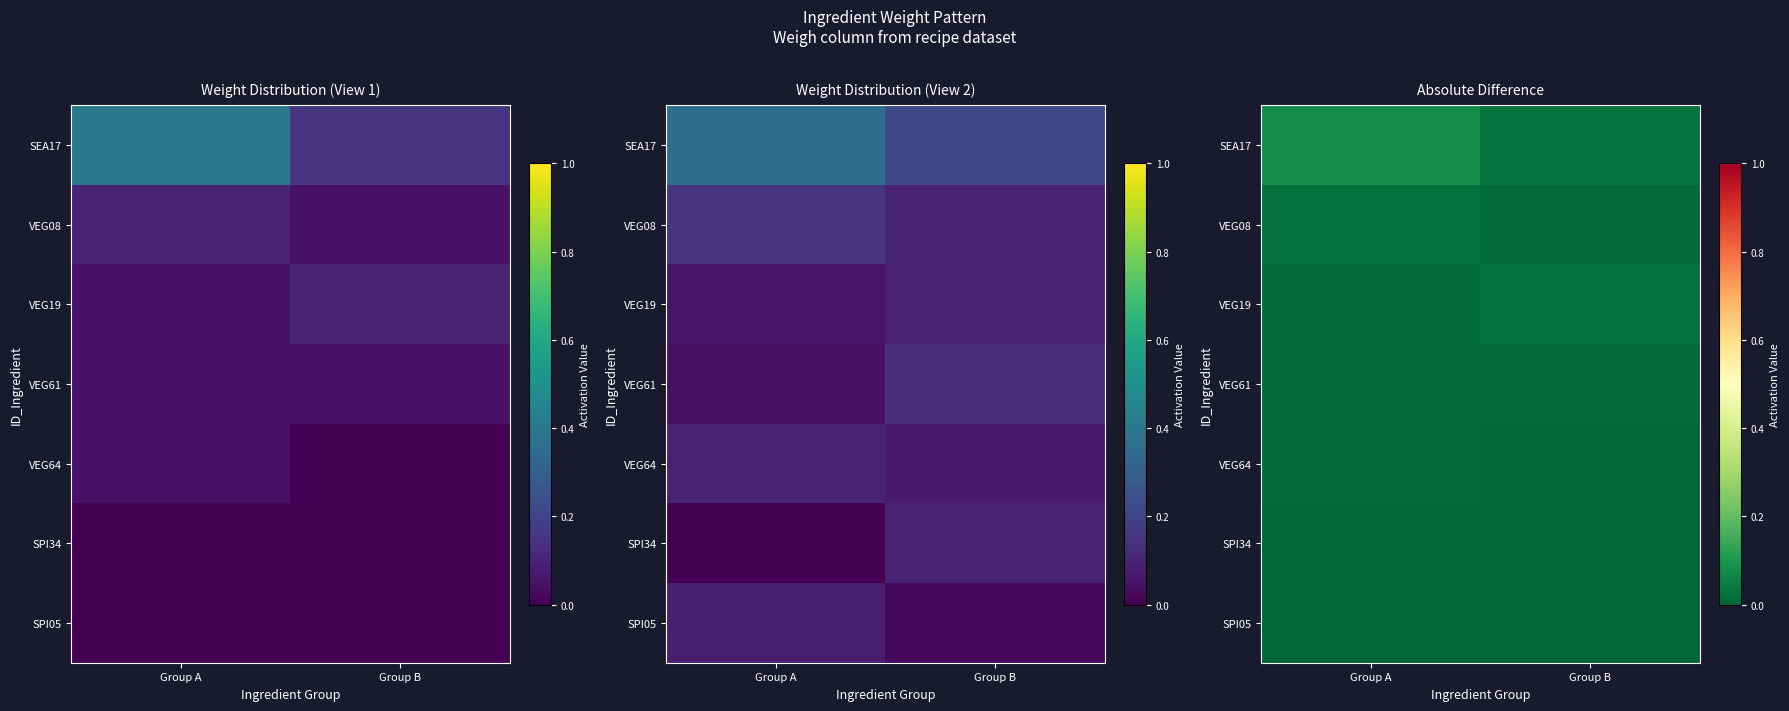

Which series has the widest spread of values?

SEA17